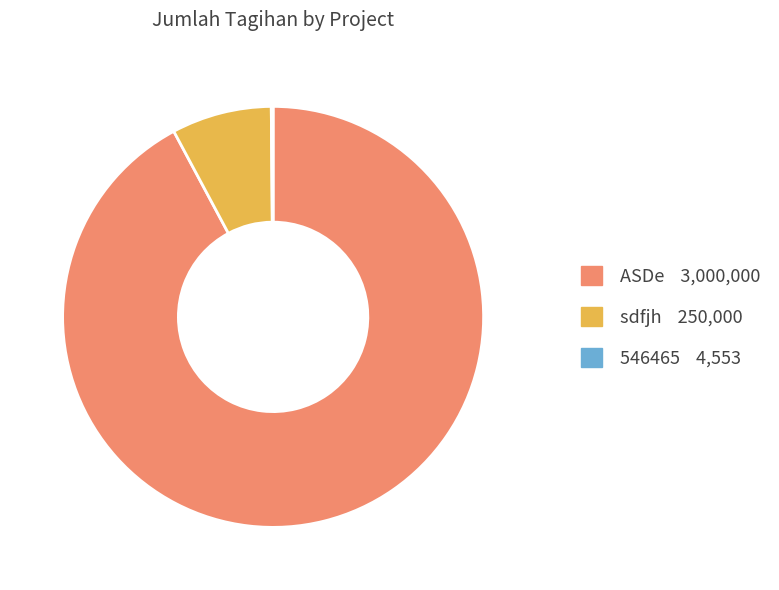

The ASDe 3,000,000 slice represents 92% of the pie. True or false?

True